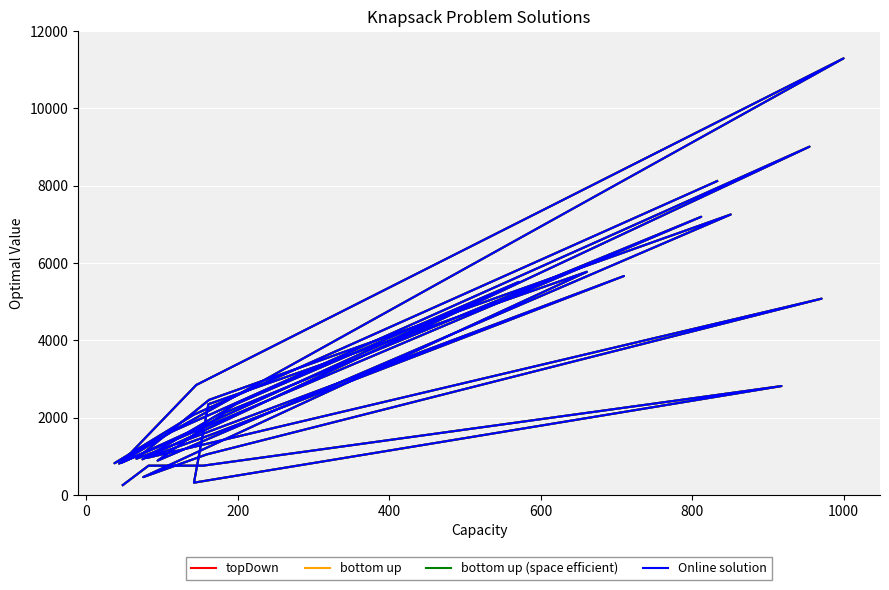

Reading right to left, transcribe all the data shown in this chart.

topDown: 8119	2077	818	11295	2843	828	5510	2353	920	9010	1637	810	7196	2129	885	7255	2458	935	5663	1596	956	5077	1047	459	5772	2345	315	2815	755	755	253
bottom up: 8119	2077	818	11295	2843	828	5510	2353	920	9010	1637	810	7196	2129	885	7255	2458	935	5663	1596	956	5077	1047	459	5772	2345	315	2815	755	755	253
bottom up (space efficient): 8119	2077	818	11295	2843	828	5510	2353	920	9010	1637	810	7196	2129	885	7255	2458	935	5663	1596	956	5077	1047	459	5772	2345	315	2815	755	755	253
Online solution: 8119	2077	818	11295	2843	828	5510	2353	920	9010	1637	810	7196	2129	885	7255	2458	935	5663	1596	956	5077	1047	459	5772	2345	315	2815	755	755	253